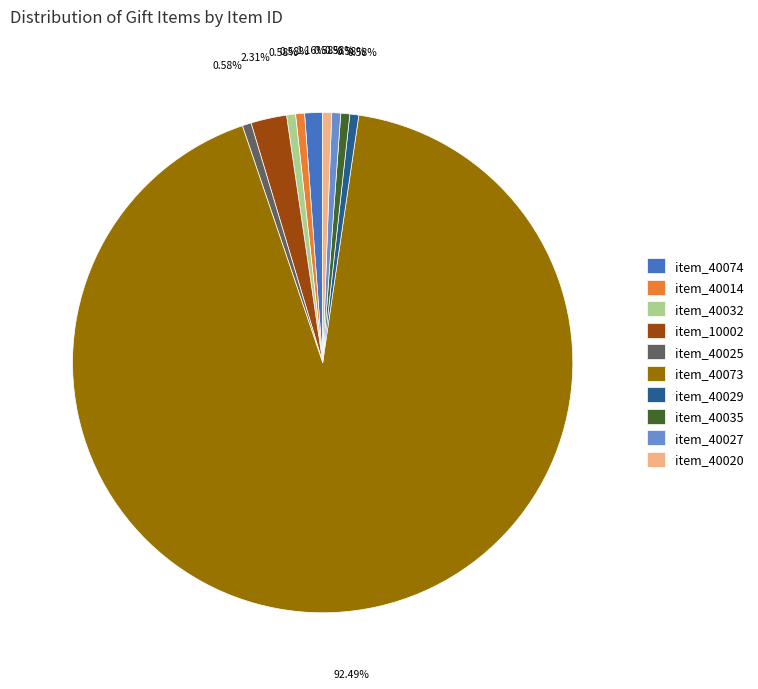

Combined, do item_40029 and item_10002 account for over 50%?

No